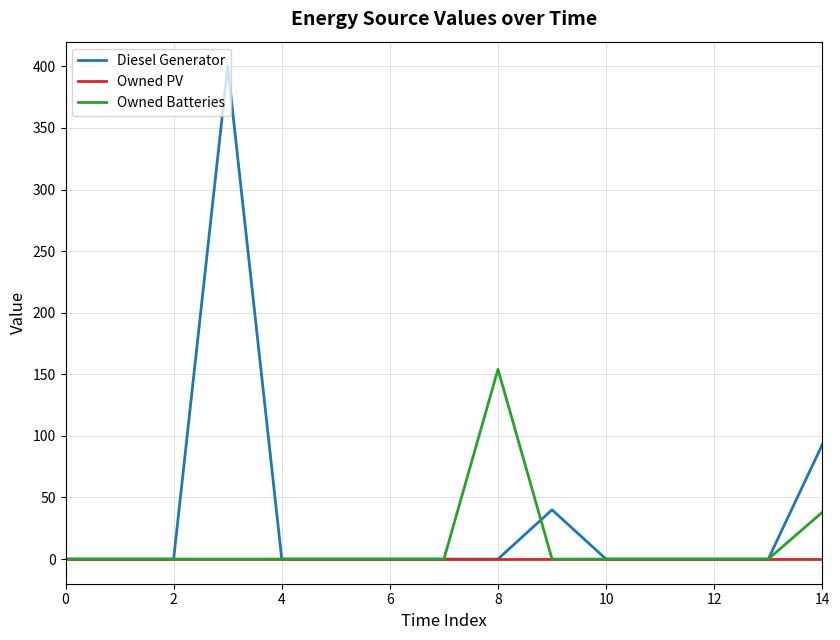

Which series has the largest total across all categories?

Diesel Generator